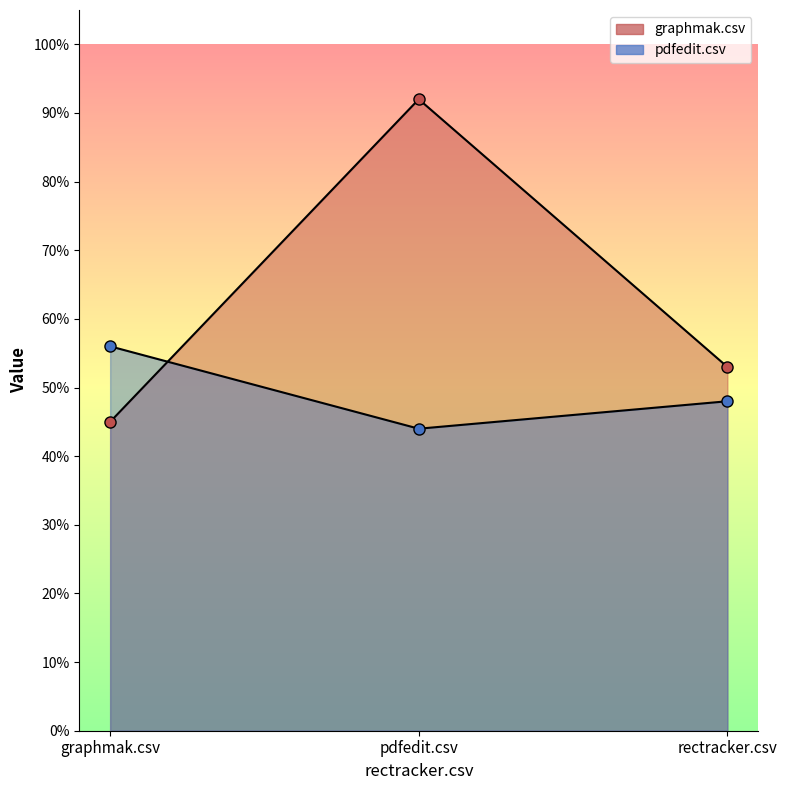

What is the sum of all pdfedit.csv values?

1.5